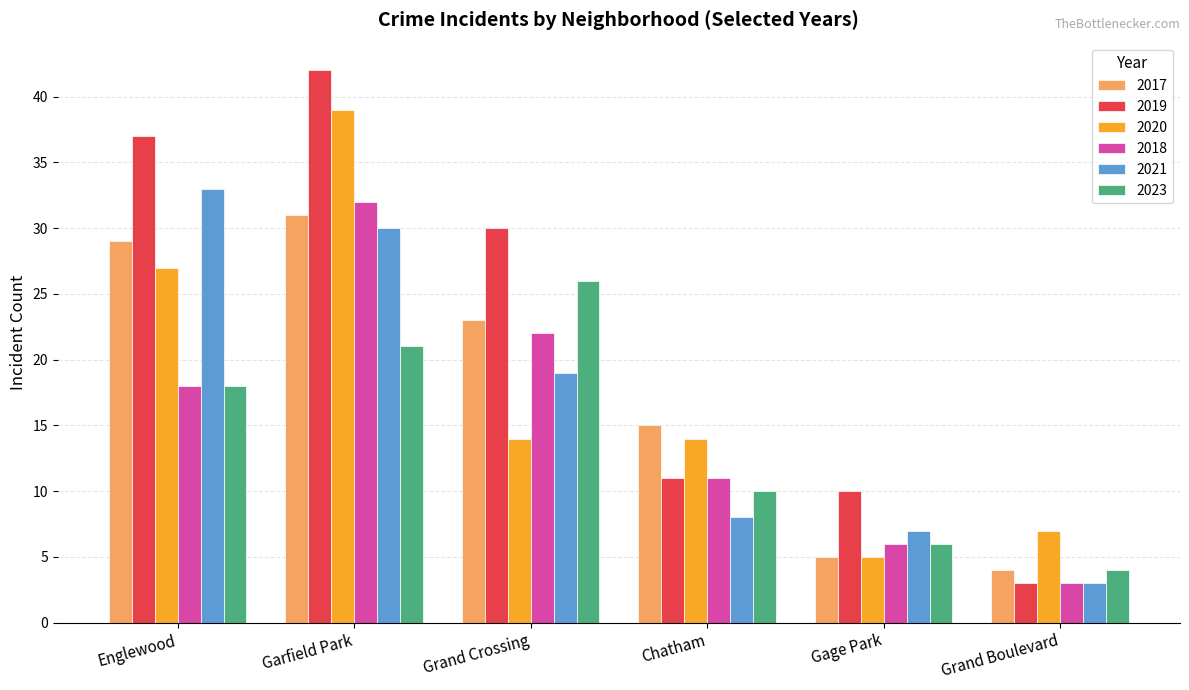

What is the difference between the maximum and minimum values in the 2021 series?

30